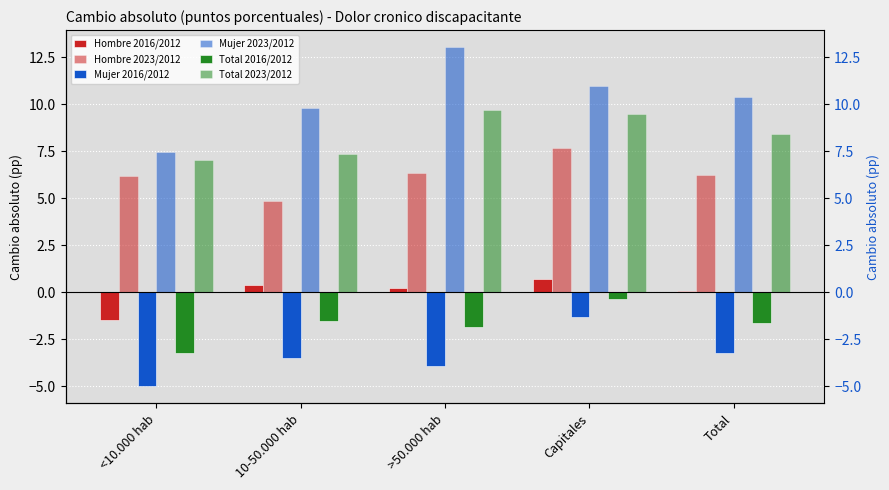

How many values in the Hombre 2016/2012 series exceed 0?

4